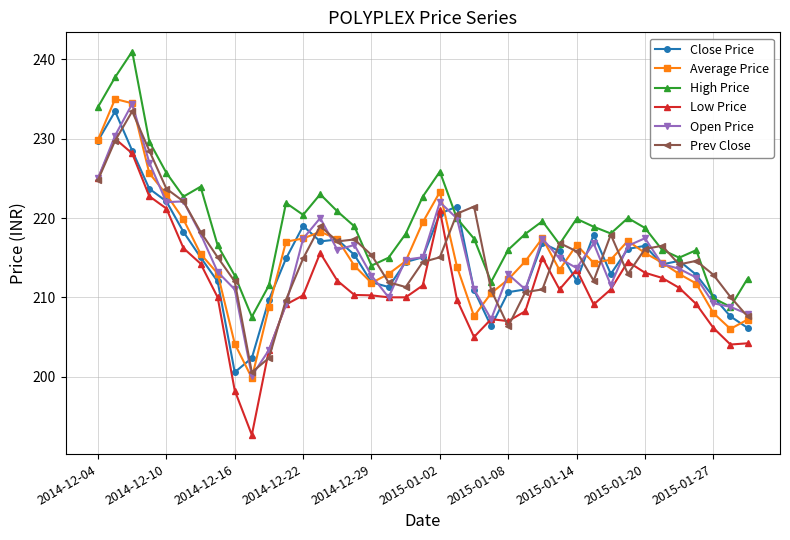

What is the value of the Low Price point at the 2nd from the left?

230.0